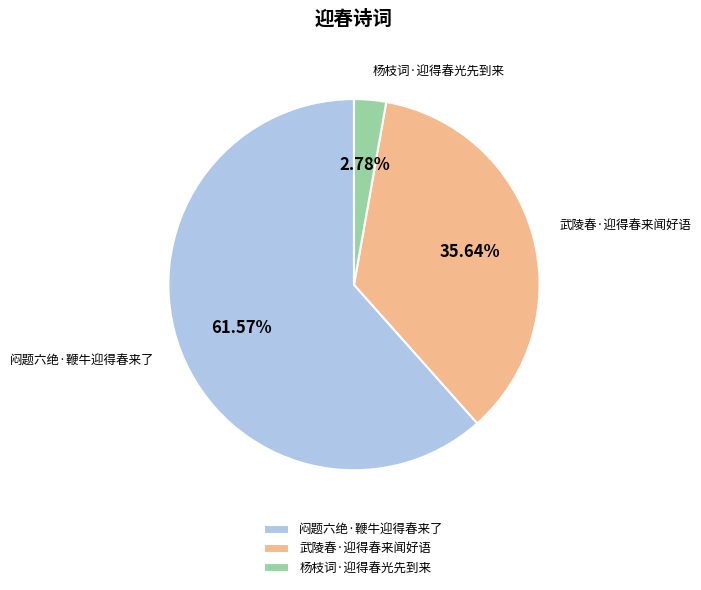

True or false: 杨枝词·迎得春光先到来 accounts for 15% of the total.

False